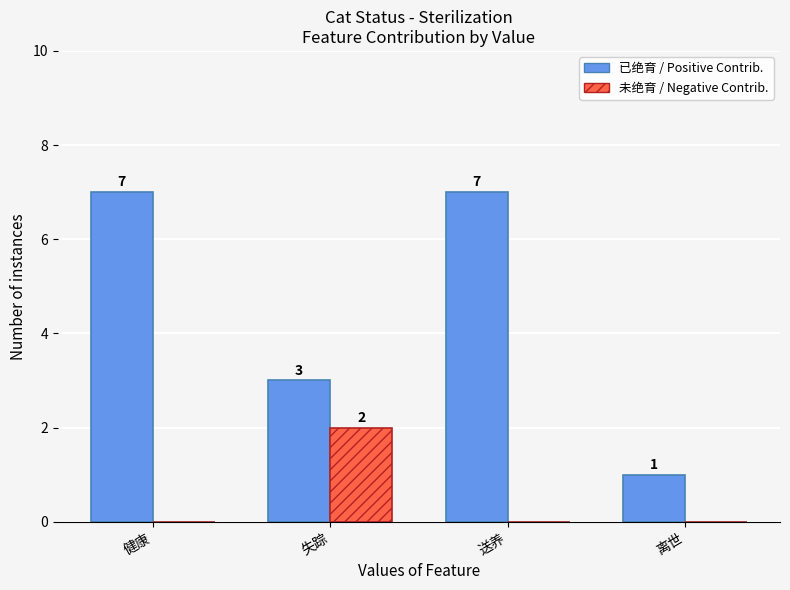

How many groups of bars are there?

4